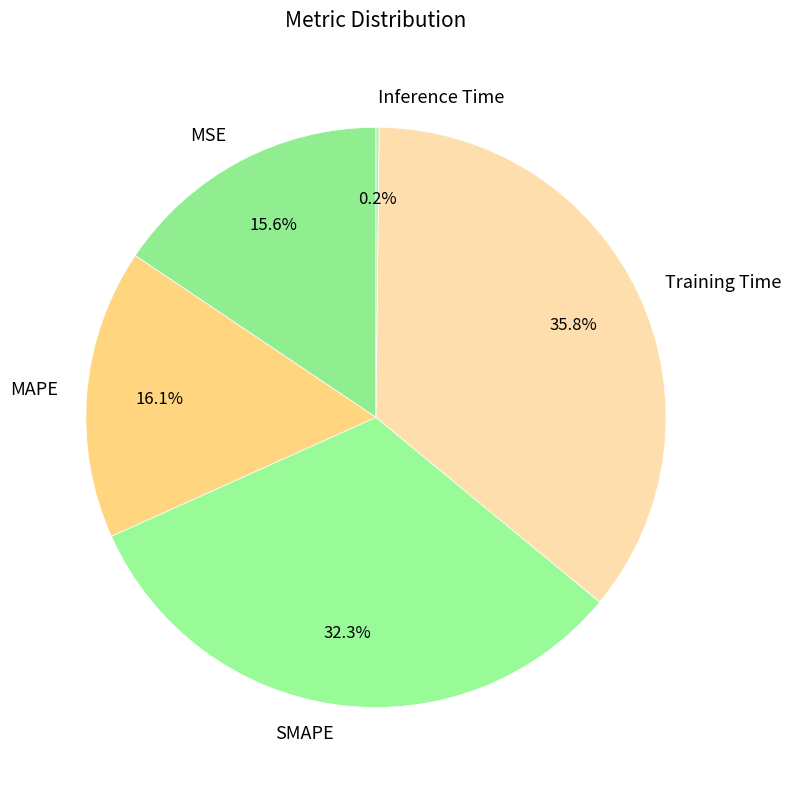

Does MAPE represent more than half of the total?

No